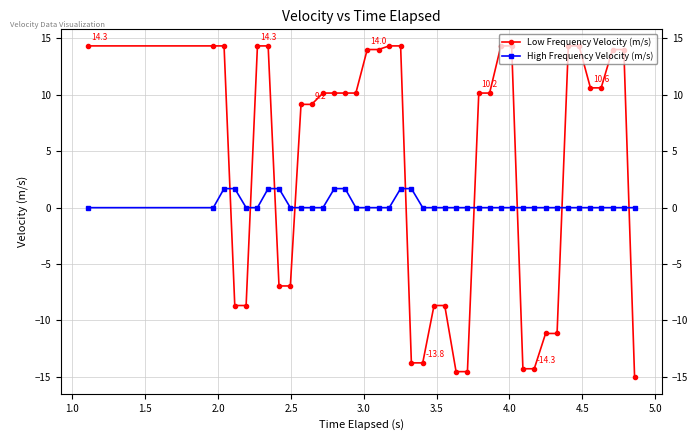

Is it true that Low Frequency Velocity (m/s) equals 3.2 at 18?

False